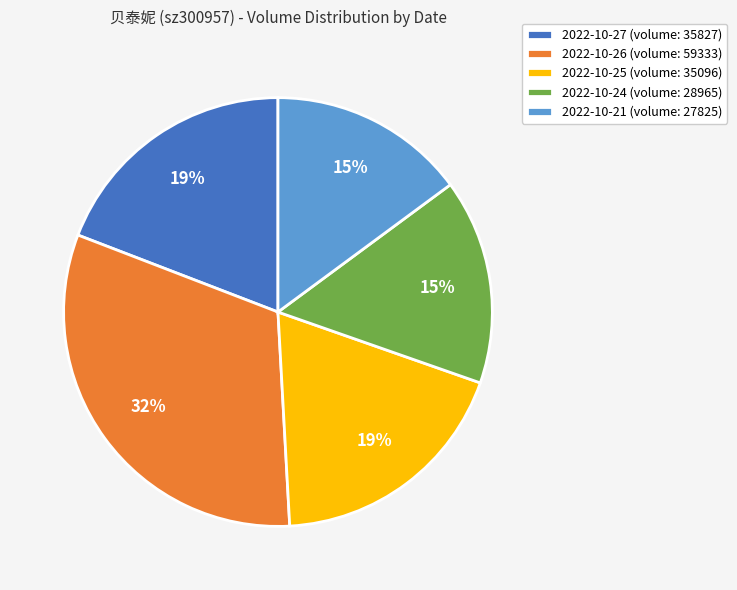

True or false: 2022-10-24 accounts for 15% of the total.

True